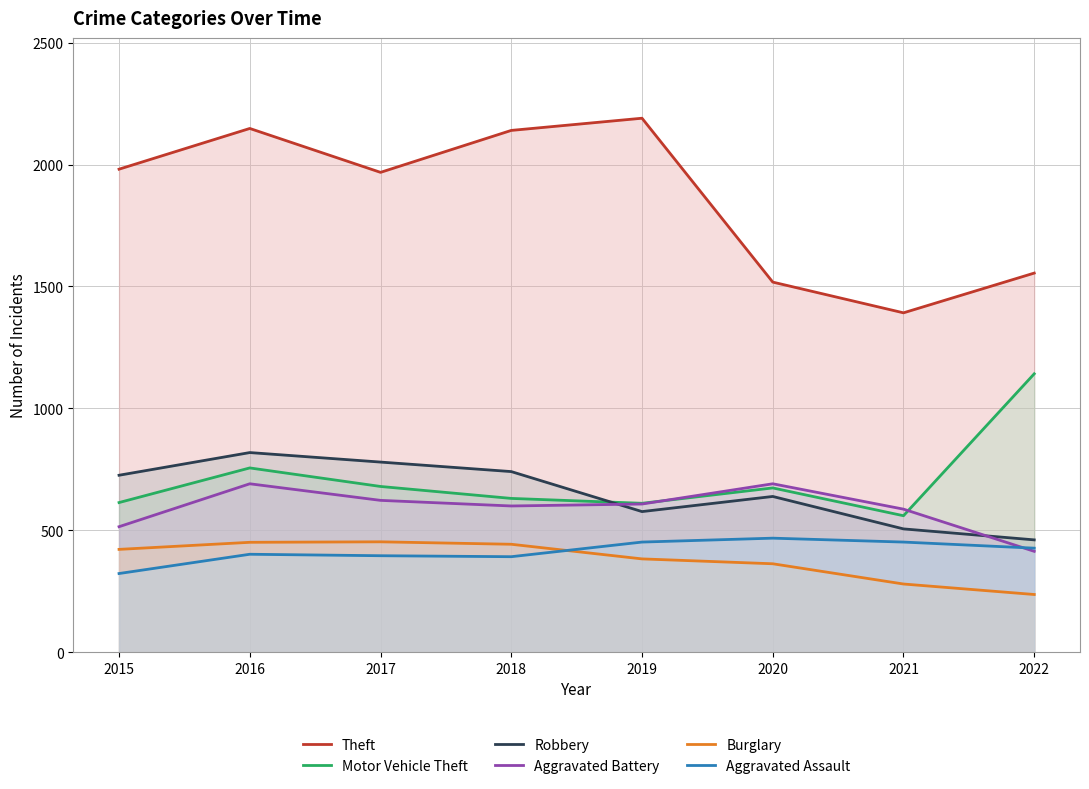

What is the spread (max minus min) of values at 2021?

1112